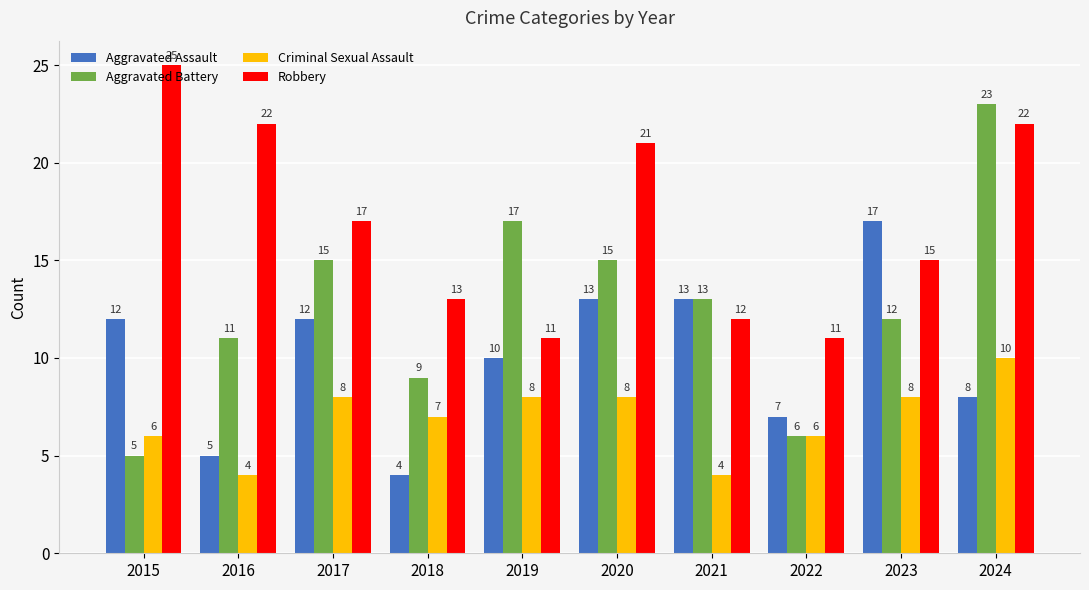

Is it true that Criminal Sexual Assault equals 2 at 2017?

False